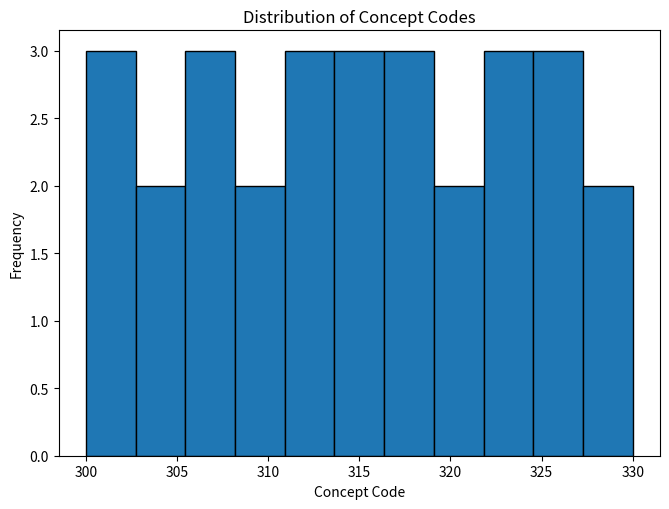

Reading left to right, transcribe this chart: for each bar, give the range it covers on the x-axis and its height. Neither the bar edges nor the heights are printed on the chart, so give them approximately, as read against the axes.

300.0 to 302.5: 3
302.5 to 305.5: 2
305.5 to 308.0: 3
308.0 to 311.0: 2
311.0 to 313.5: 3
313.5 to 316.5: 3
316.5 to 319.0: 3
319.0 to 322.0: 2
322.0 to 324.5: 3
324.5 to 327.5: 3
327.5 to 330.0: 2